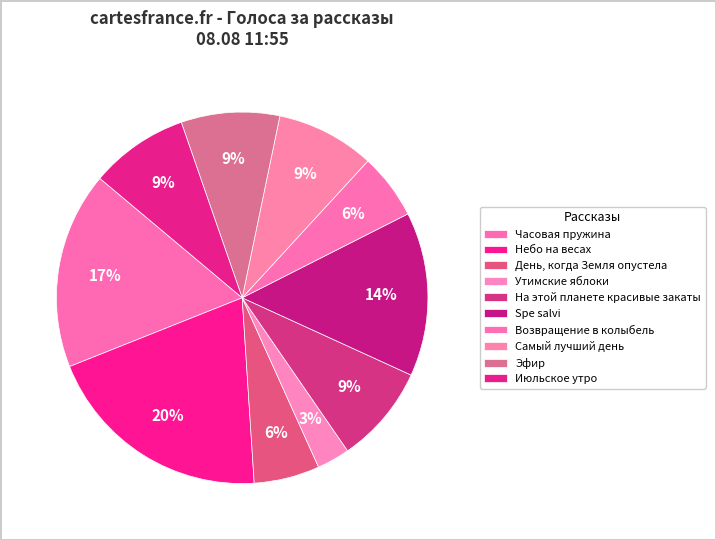

Does Утимские яблоки account for over 50% of the chart?

No